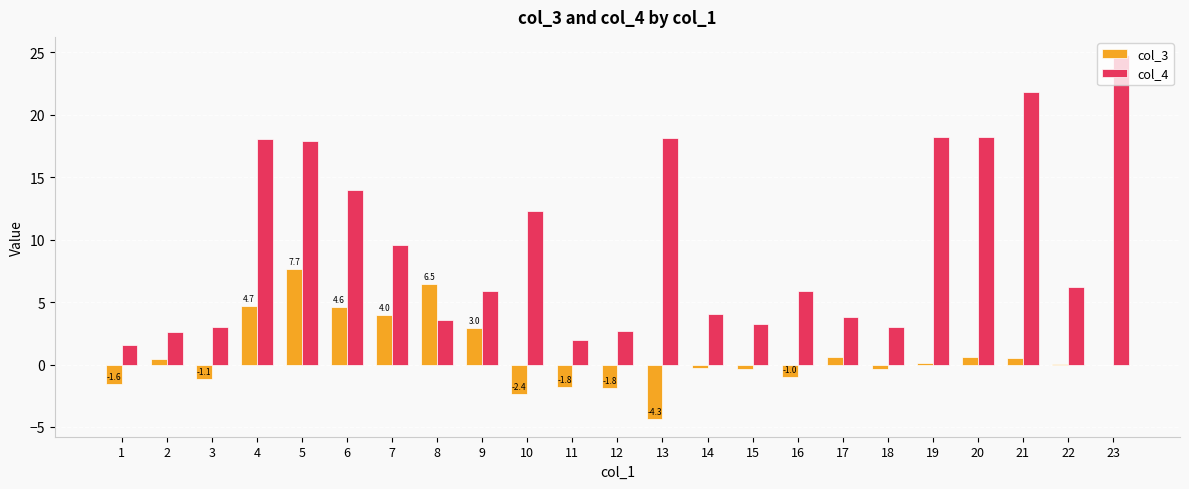

What is the greatest value displayed?

24.8